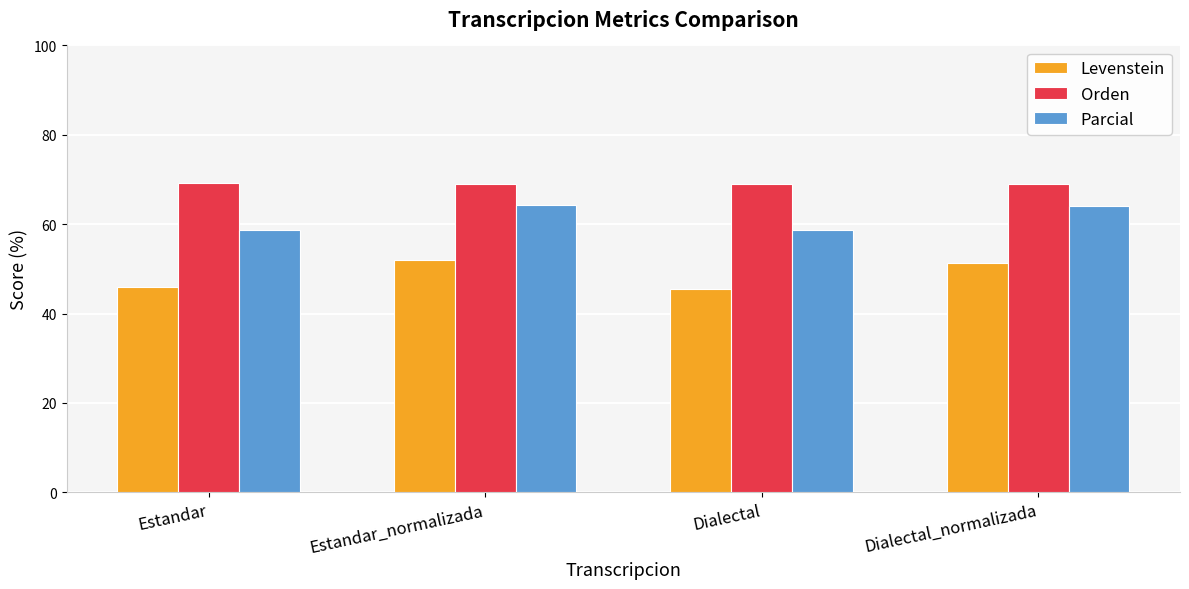

How many groups of bars are there?

4